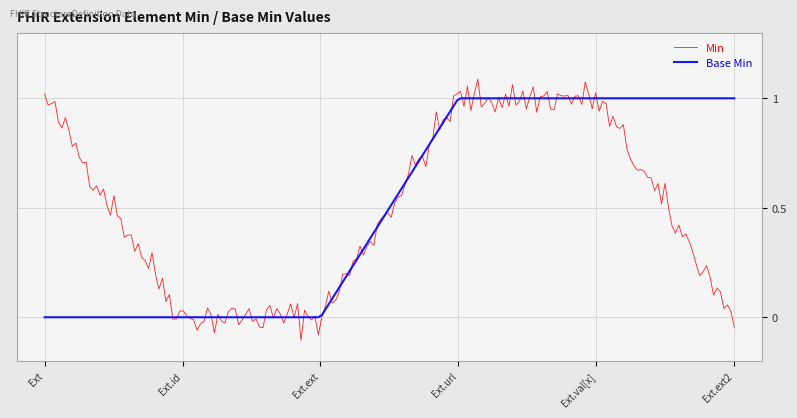

Which series has the largest range (max minus min)?

Min